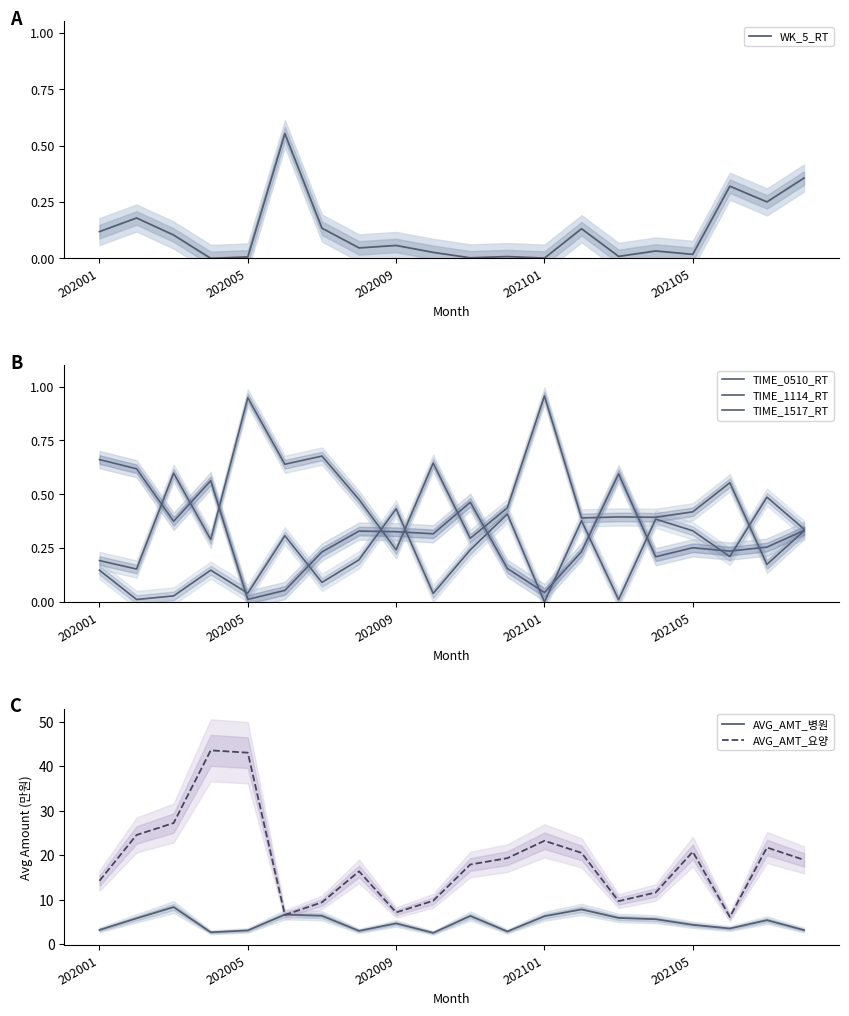

Reading left to right, what are all the values shown in this chart?

WK_5_RT: 0.1	0.2	0.1	0.0	0.0	0.6	0.1	0.0	0.1	0.0	0.0	0.0	0.0	0.1	0.0	0.0	0.0	0.3	0.3	0.4
TIME_0510_RT: 0.1	0.0	0.0	0.1	0.0	0.3	0.1	0.2	0.4	0.0	0.2	0.4	0.0	0.4	0.0	0.4	0.3	0.2	0.5	0.3
TIME_1114_RT: 0.2	0.2	0.6	0.3	0.9	0.6	0.7	0.5	0.2	0.6	0.3	0.4	1.0	0.4	0.4	0.4	0.4	0.6	0.2	0.3
TIME_1517_RT: 0.7	0.6	0.4	0.6	0.0	0.1	0.2	0.3	0.3	0.3	0.5	0.2	0.0	0.2	0.6	0.2	0.3	0.2	0.3	0.3
AVG_AMT_병원: 3.2	5.8	8.4	2.7	3.1	6.7	6.4	3.0	4.7	2.6	6.4	2.9	6.3	7.9	5.9	5.7	4.4	3.6	5.4	3.2
AVG_AMT_요양: 14.3	24.6	27.3	43.6	43.1	6.6	9.5	16.4	7.2	9.8	17.9	19.4	23.3	20.6	9.7	11.7	20.8	6.2	21.8	19.0